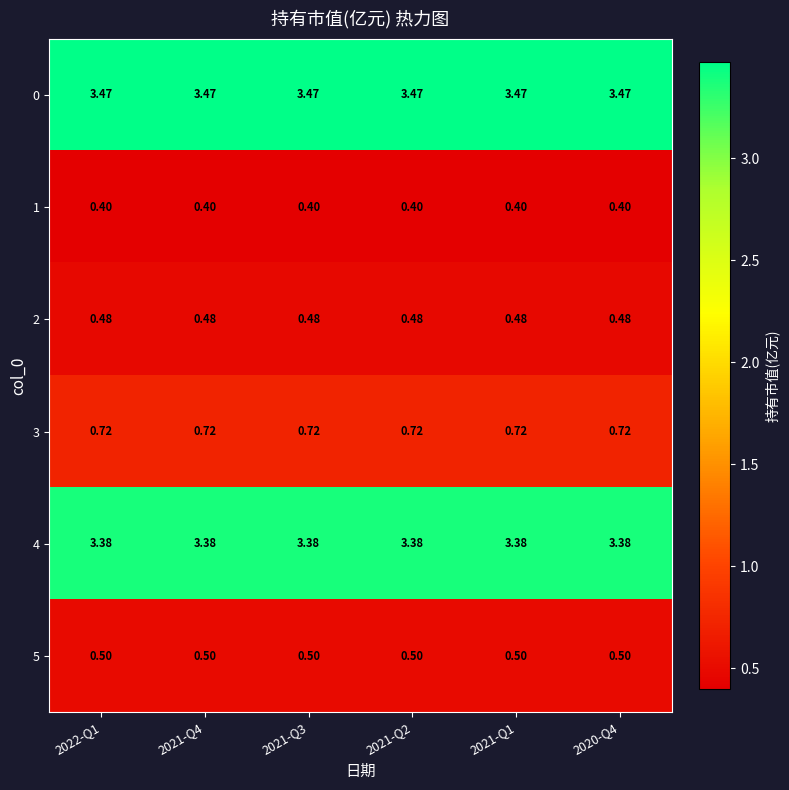

What is the spread (max minus min) of values at 2021-Q3?

3.1